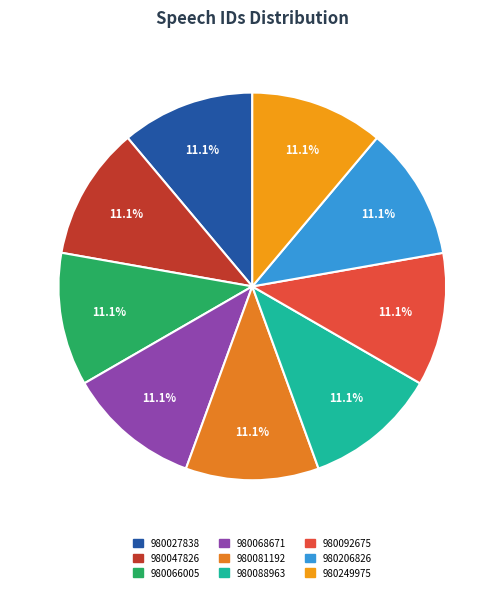

Count the number of slices in the pie.

9